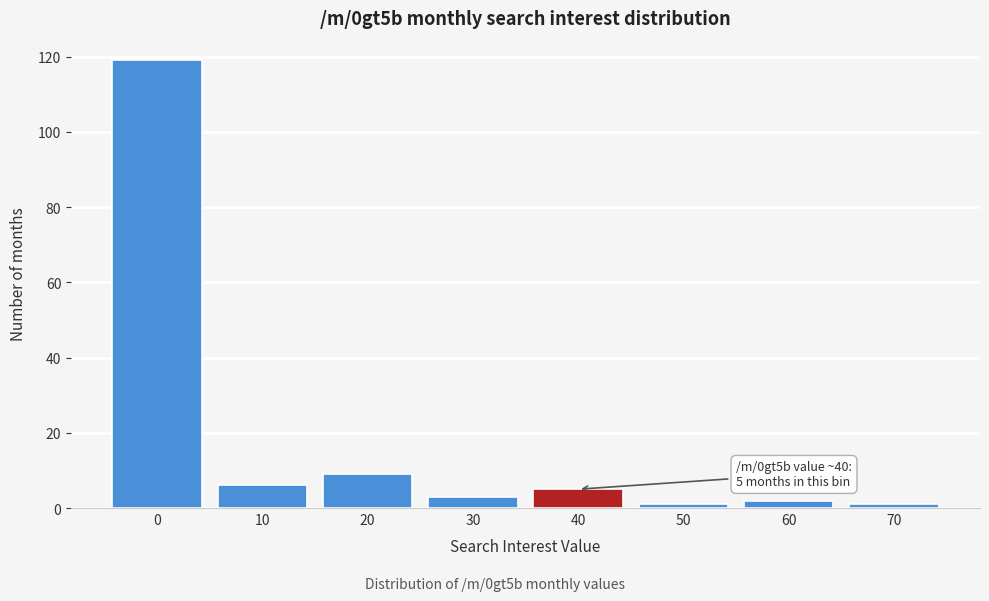

Reading right to left, list all the values displayed in this chart.

70=1	60=2	50=1	40=5	30=3	20=9	10=6	0=119